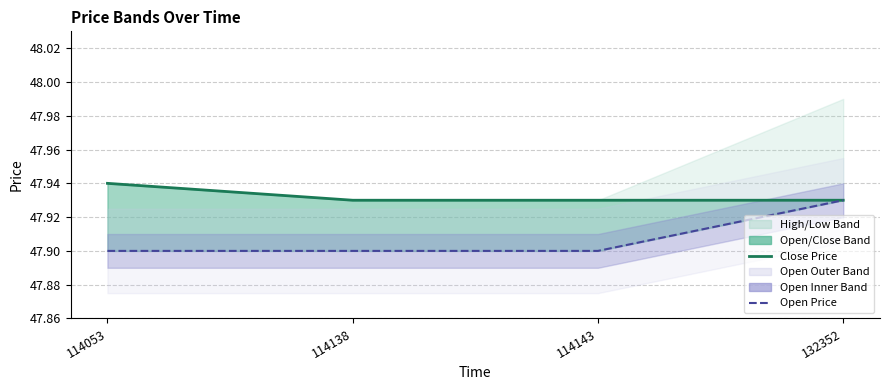

What is the value of the Close Price point at the 1st from the left?

47.9